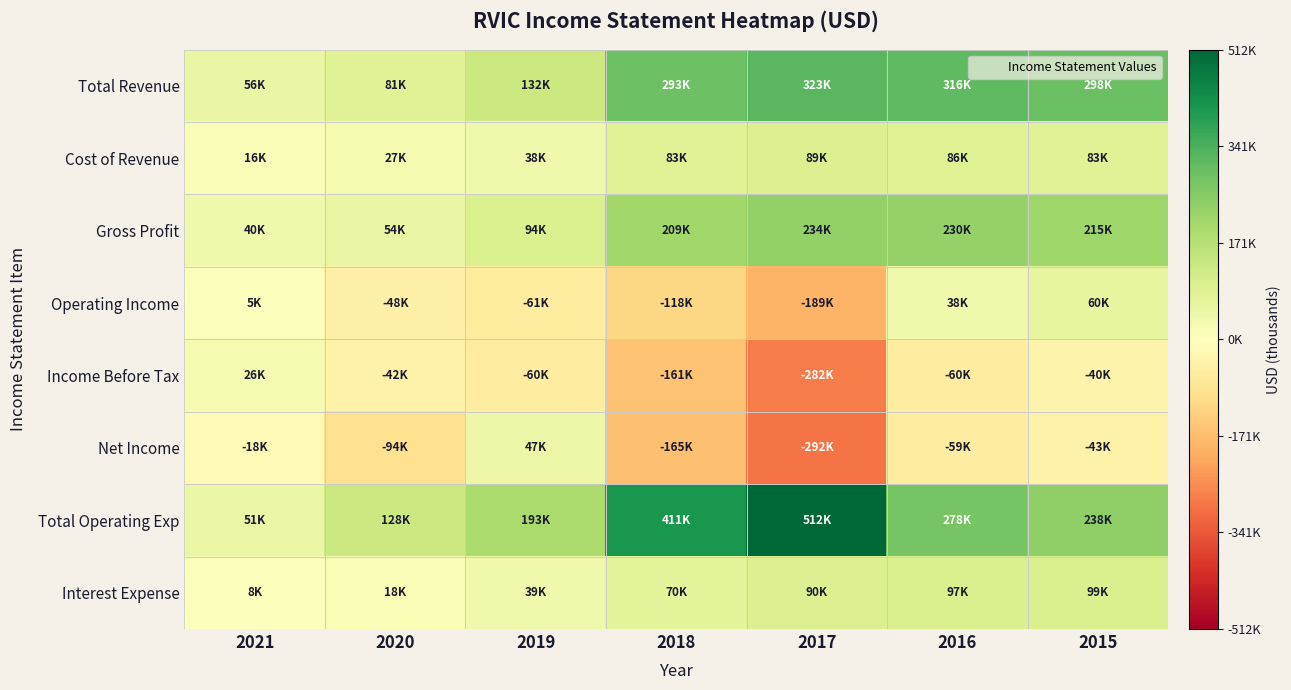

What is the difference between the highest and lowest values at 2021?

73400